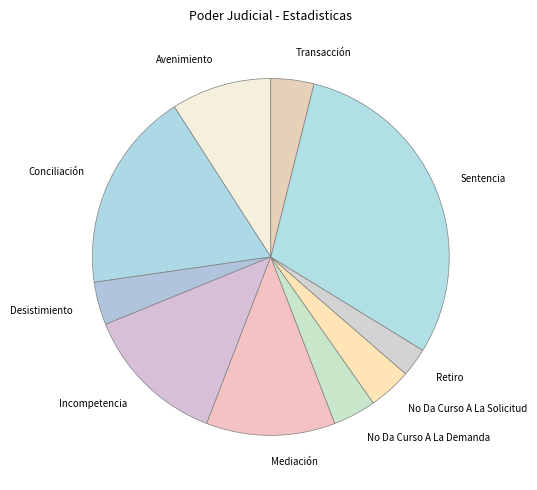

True or false: Transacción accounts for 12% of the total.

False